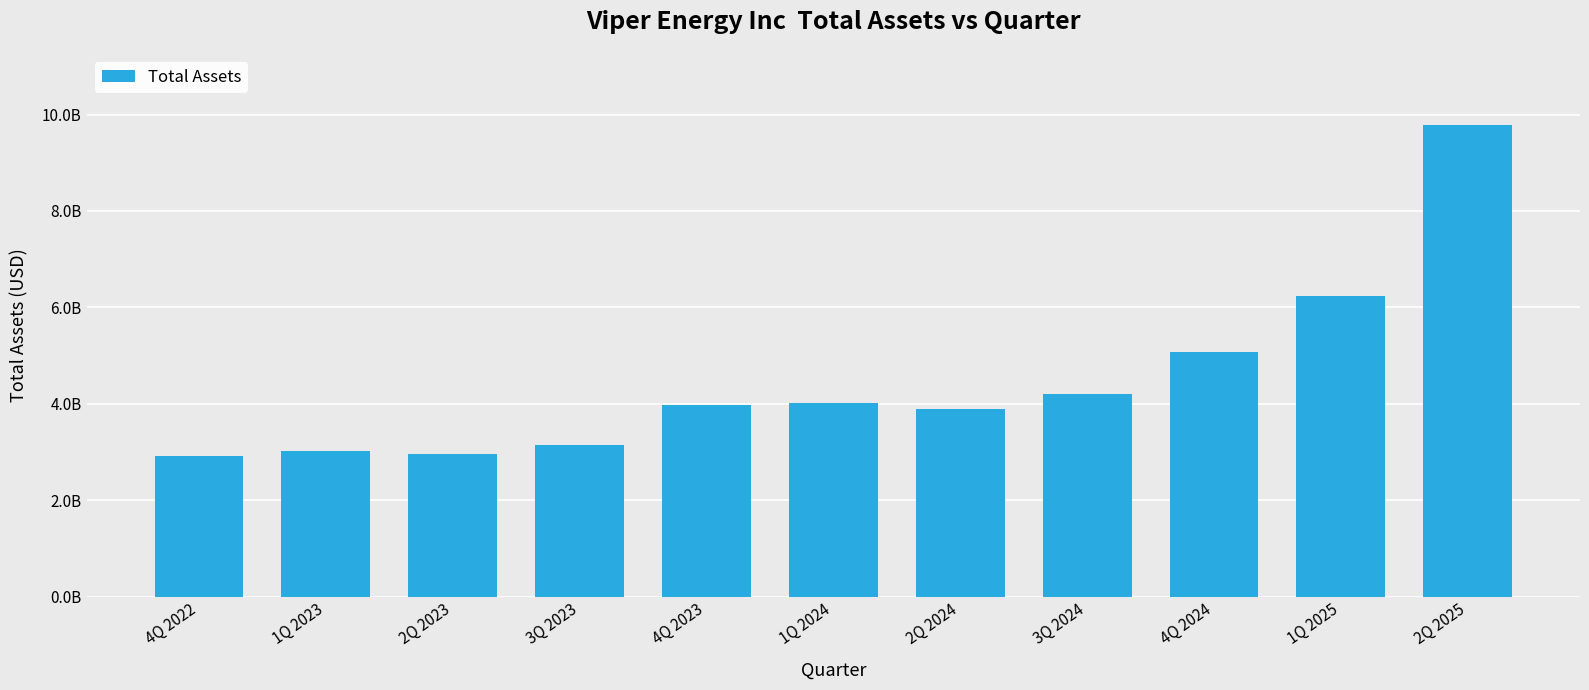

How many series are shown in this chart?

1